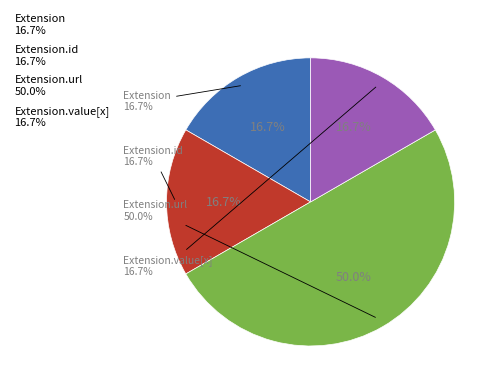

The Extension.id slice represents 1% of the pie. True or false?

False